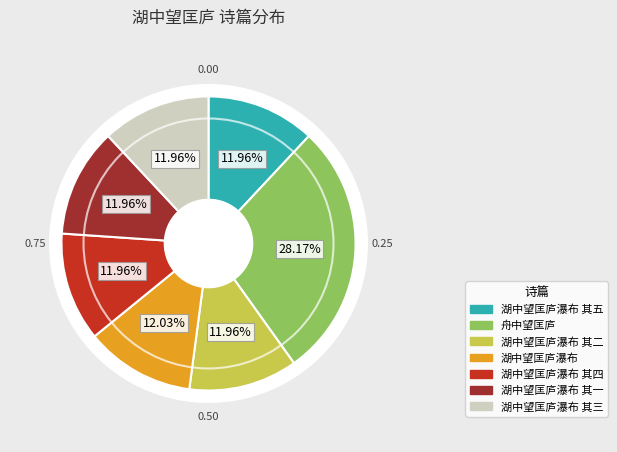

Between 舟中望匡庐 and 舟中望匡庐, which is larger?

舟中望匡庐